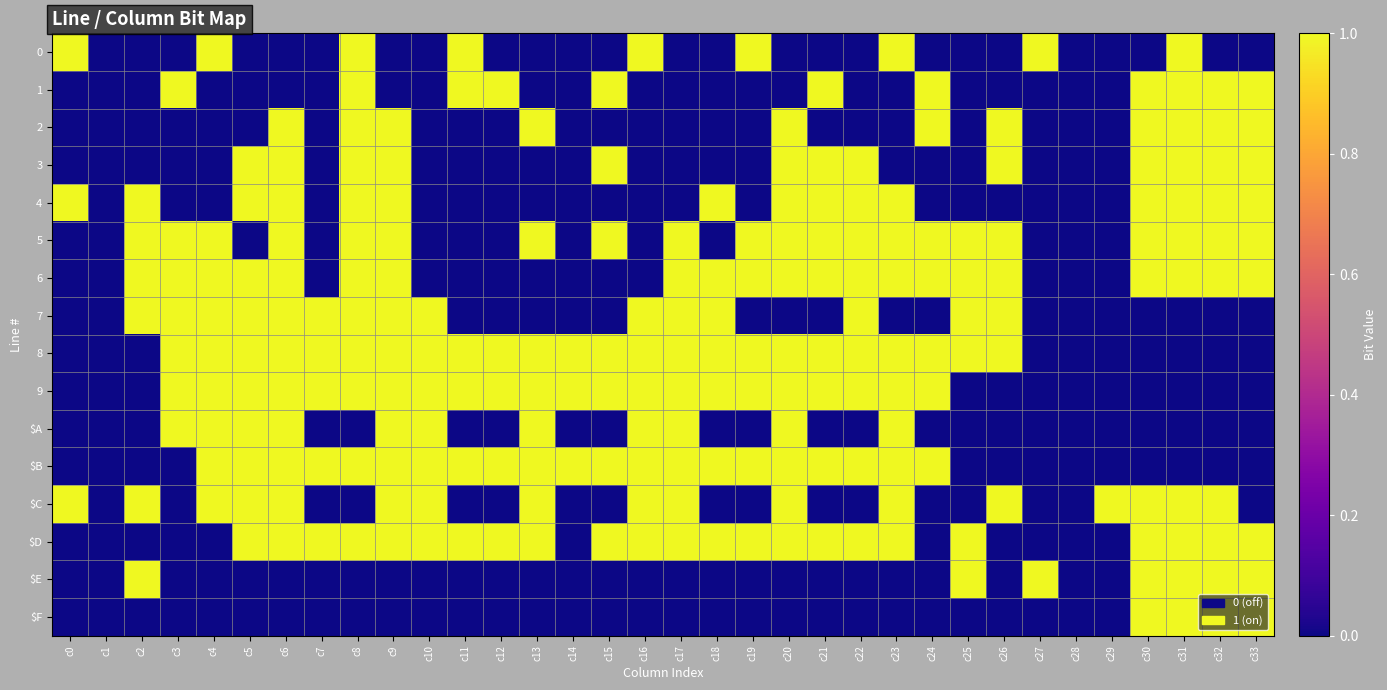

Rank the series by their maximum value, from lowest to highest.

0, 1, 2, 3, 4, 5, 6, 7, 8, 9, $A, $B, $C, $D, $E, $F